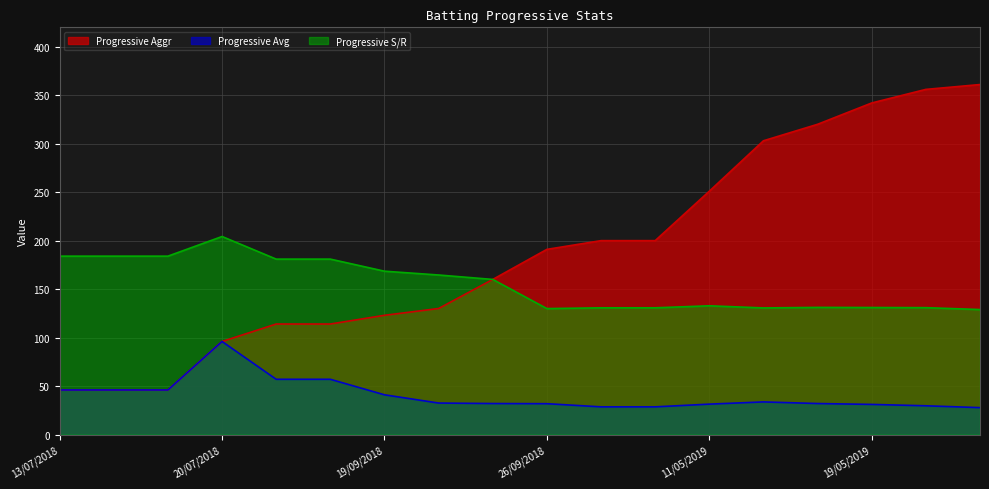

How many data points in Progressive Aggr are above 191?

8